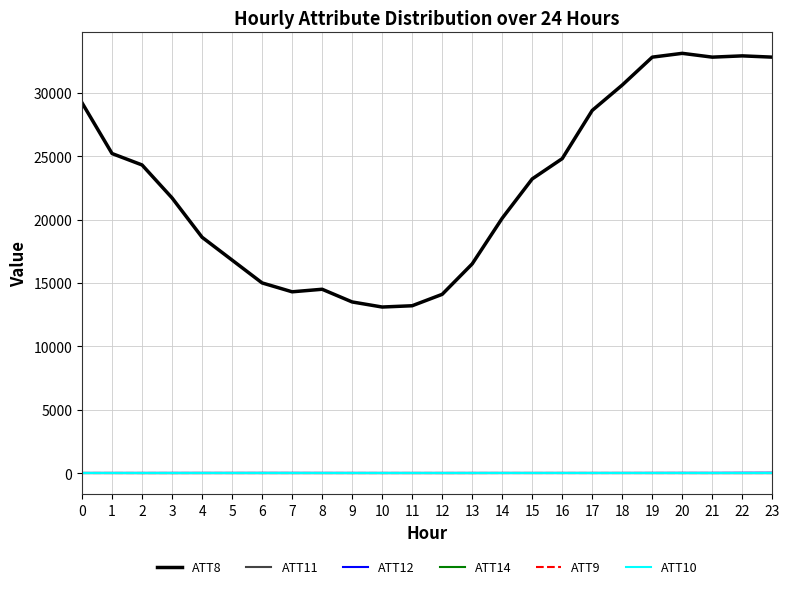

Read the ATT12 value at 16.

19.5